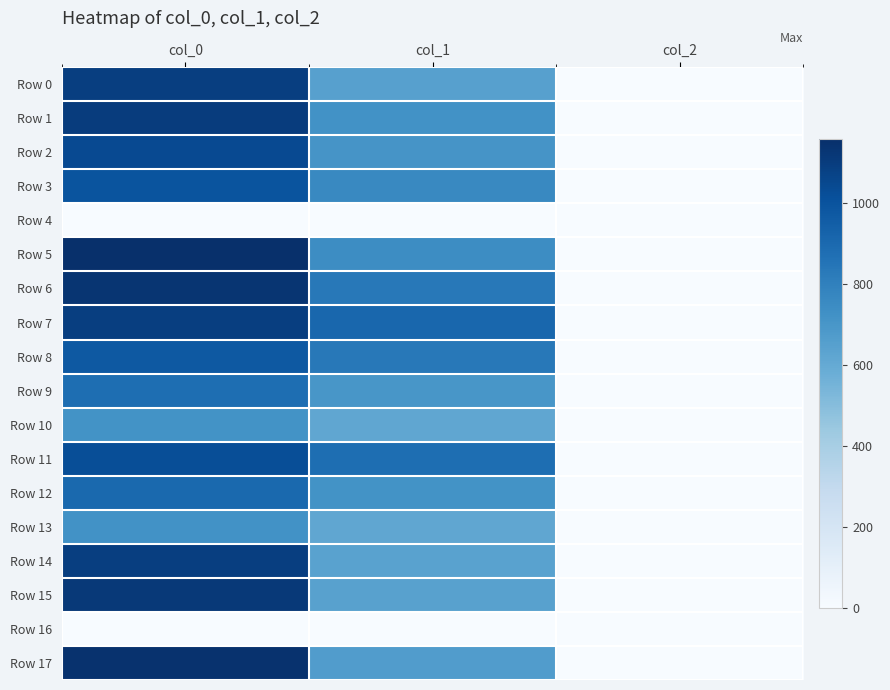

What is the spread (max minus min) of values at col_2?

2.0